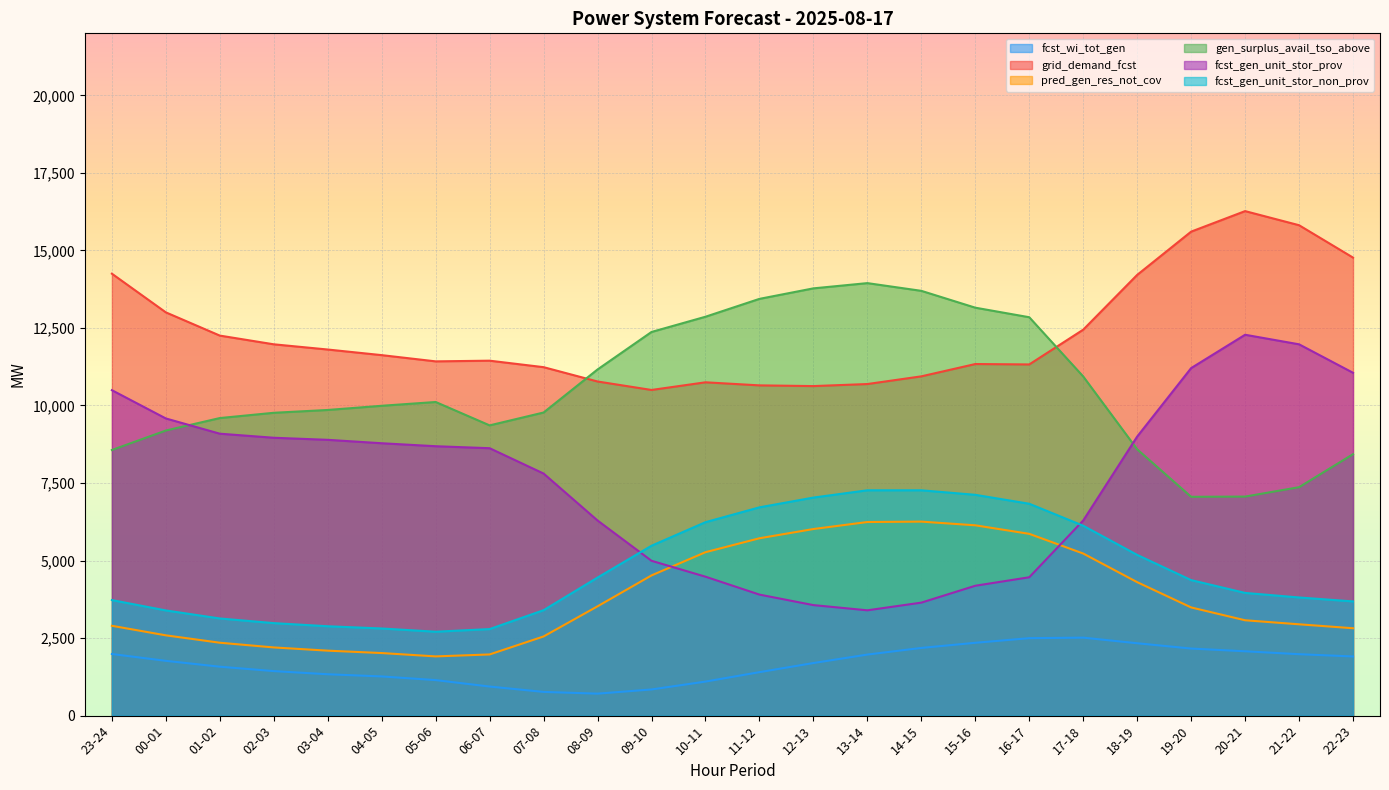

Reading left to right, what are all the values shown in this chart?

fcst_wi_tot_gen: 23-24=1987	00-01=1767	01-02=1578	02-03=1436	03-04=1334	04-05=1264	05-06=1146	06-07=938	07-08=765	08-09=709	09-10=844	10-11=1098	11-12=1402	12-13=1696	13-14=1969	14-15=2183	15-16=2349	16-17=2498	17-18=2515	18-19=2334	19-20=2163	20-21=2075	21-22=1981	22-23=1908
grid_demand_fcst: 23-24=14250	00-01=13003	01-02=12254	02-03=11973	03-04=11805	04-05=11624	05-06=11423	06-07=11445	07-08=11236	08-09=10774	09-10=10501	10-11=10748	11-12=10649	12-13=10626	13-14=10692	14-15=10940	15-16=11337	16-17=11324	17-18=12445	18-19=14211	19-20=15606	20-21=16268	21-22=15813	22-23=14769
pred_gen_res_not_cov: 23-24=2897	00-01=2589	01-02=2351	02-03=2199	03-04=2095	04-05=2018	05-06=1910	06-07=1973	07-08=2553	08-09=3525	09-10=4521	10-11=5270	11-12=5719	12-13=6017	13-14=6243	14-15=6256	15-16=6137	16-17=5862	17-18=5227	18-19=4304	19-20=3489	20-21=3075	21-22=2945	22-23=2818
gen_surplus_avail_tso_above: 23-24=8565	00-01=9193	01-02=9595	02-03=9765	03-04=9856	04-05=9991	05-06=10113	06-07=9359	07-08=9774	08-09=11162	09-10=12371	10-11=12862	11-12=13438	12-13=13777	13-14=13946	14-15=13697	15-16=13154	16-17=12846	17-18=10936	18-19=8588	19-20=7056	20-21=7063	21-22=7366	22-23=8430
fcst_gen_unit_stor_prov: 23-24=10494	00-01=9582	01-02=9091	02-03=8960	03-04=8893	04-05=8783	05-06=8687	06-07=8623	07-08=7806	08-09=6292	09-10=4993	10-11=4480	11-12=3903	12-13=3564	13-14=3396	14-15=3644	15-16=4188	16-17=4462	17-18=6292	18-19=8998	19-20=11206	20-21=12281	21-22=11973	22-23=11055
fcst_gen_unit_stor_non_prov: 23-24=3726	00-01=3392	01-02=3133	02-03=2983	03-04=2882	04-05=2810	05-06=2706	06-07=2791	07-08=3400	08-09=4452	09-10=5478	10-11=6238	11-12=6716	12-13=7031	13-14=7266	14-15=7266	15-16=7120	16-17=6832	17-18=6123	18-19=5183	19-20=4370	20-21=3957	21-22=3810	22-23=3683